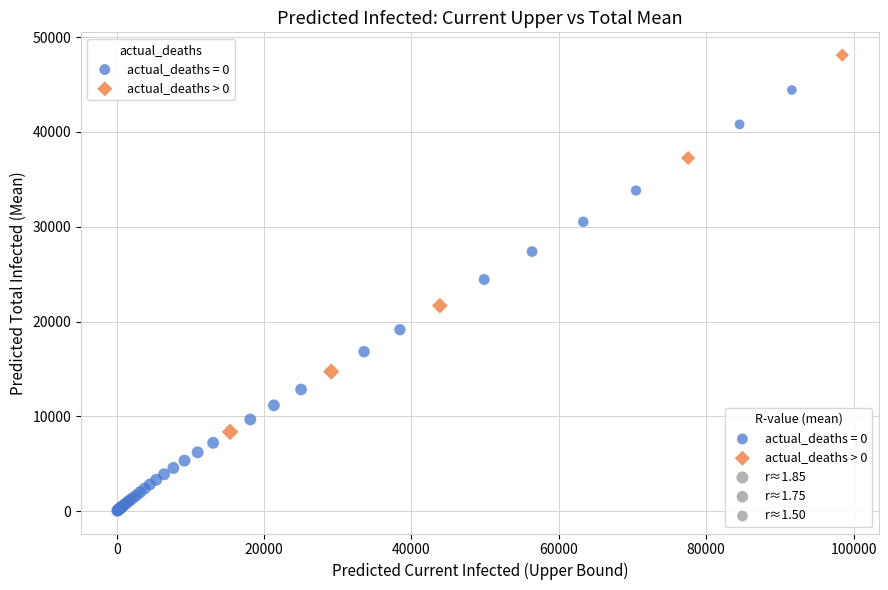

Which series contains the highest Y value?

actual_deaths > 0